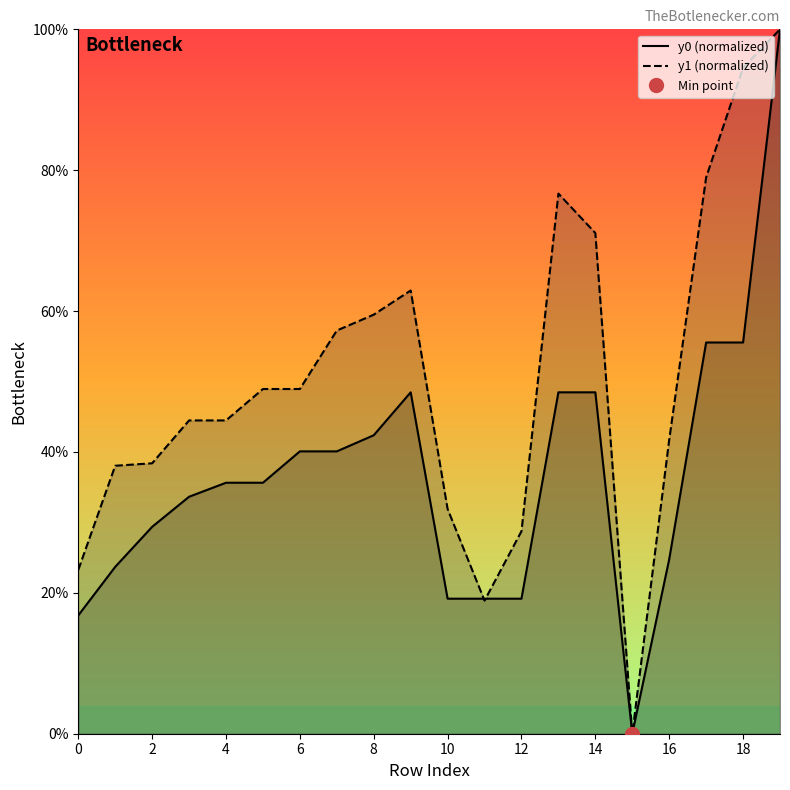

Is it true that y1 (normalized) equals 71.1 at 14?

True